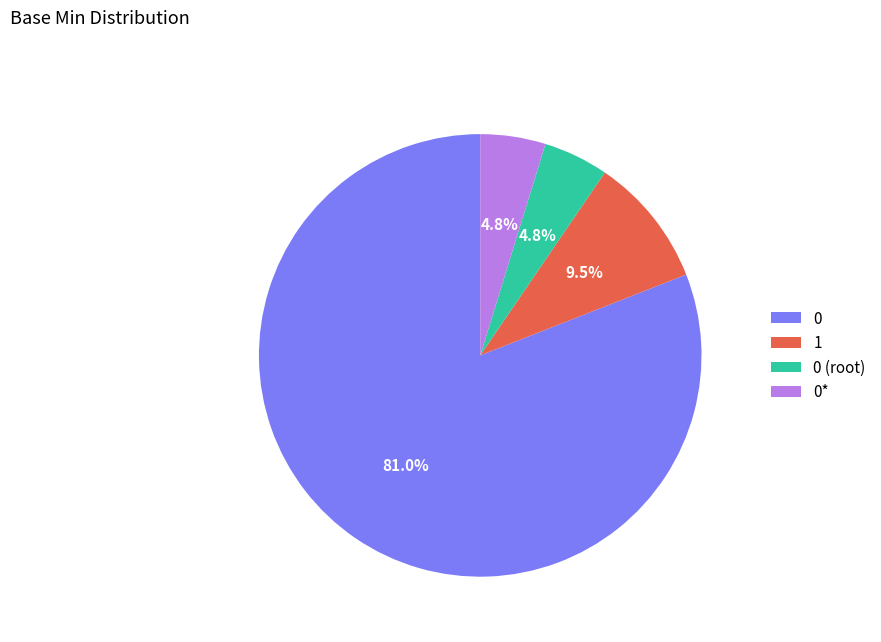

Is 0 (root) the majority of the pie?

No